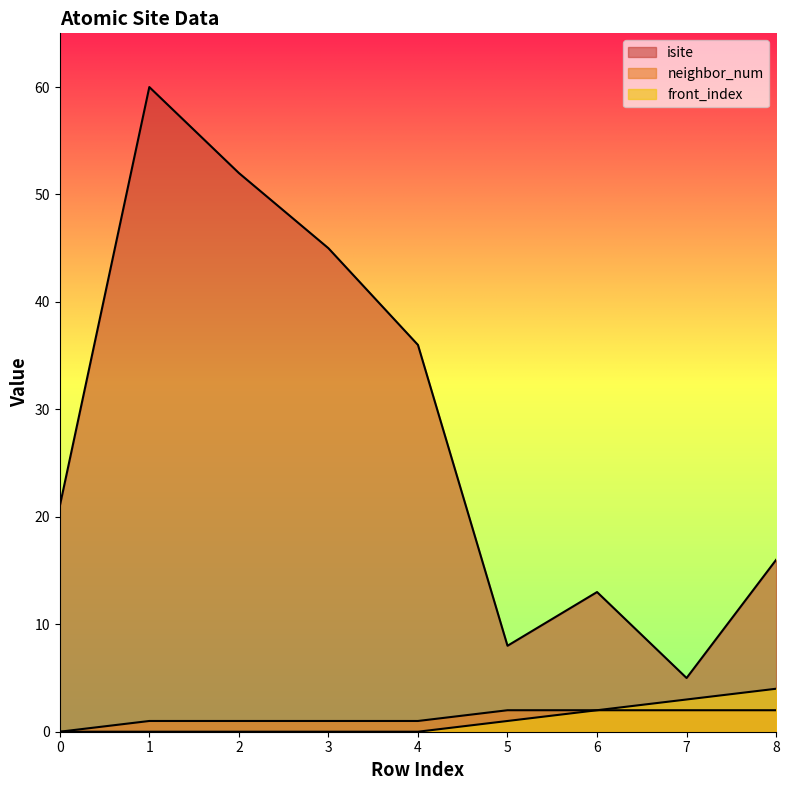

How many lines are shown in the chart?

3